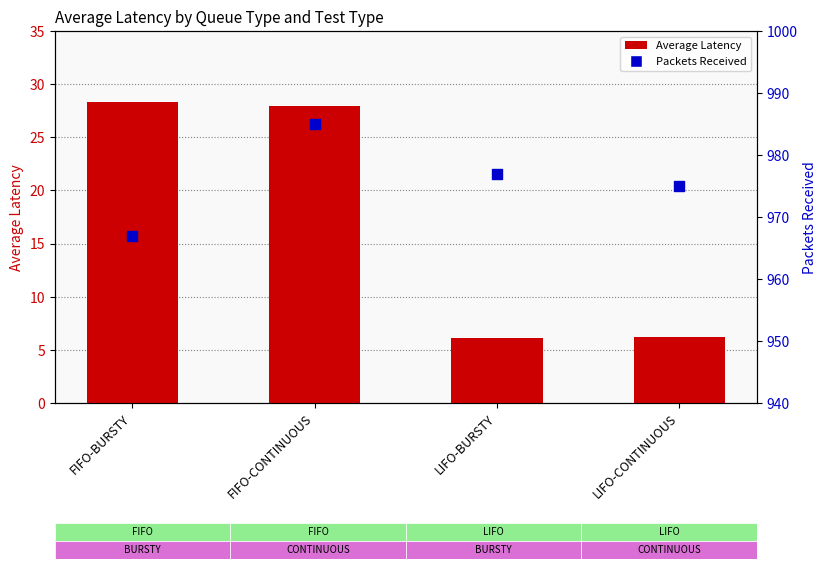

Which series has the widest spread of Y values?

Average Latency